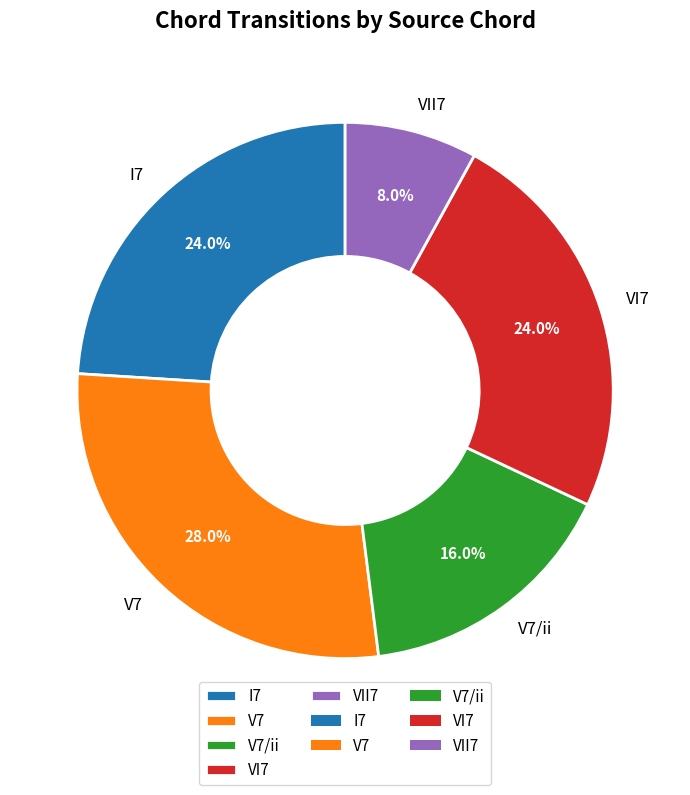

What is the ratio of the value at VII7 to the value at I7?

0.3